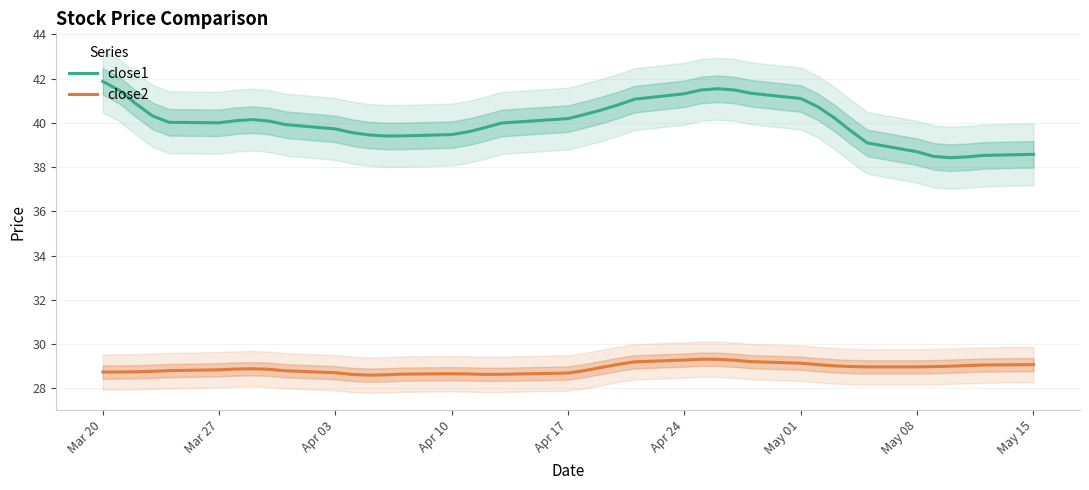

What position from the right is Mar 20?

40